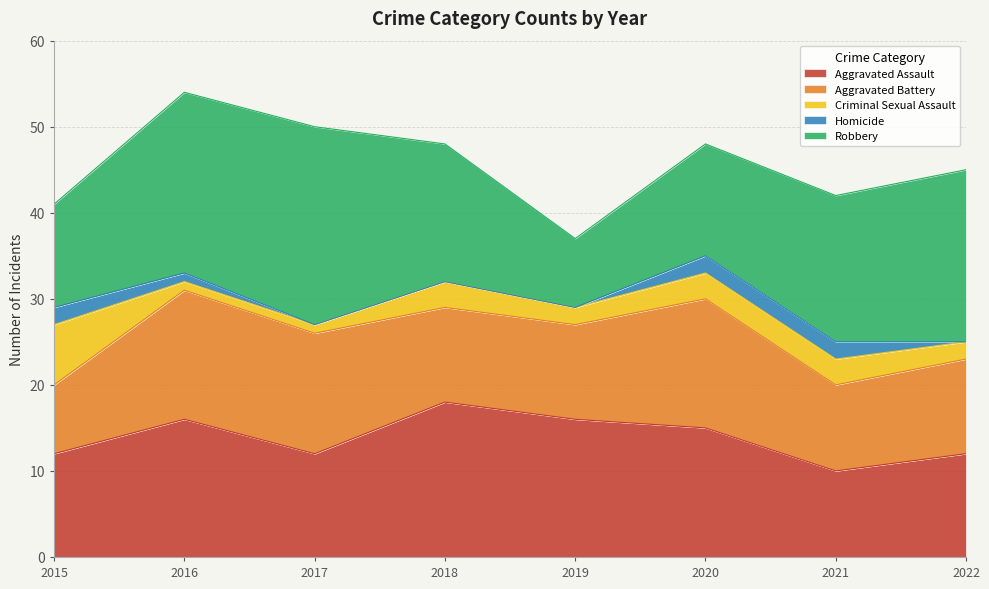

What value does the Aggravated Assault series have at 2018?

18